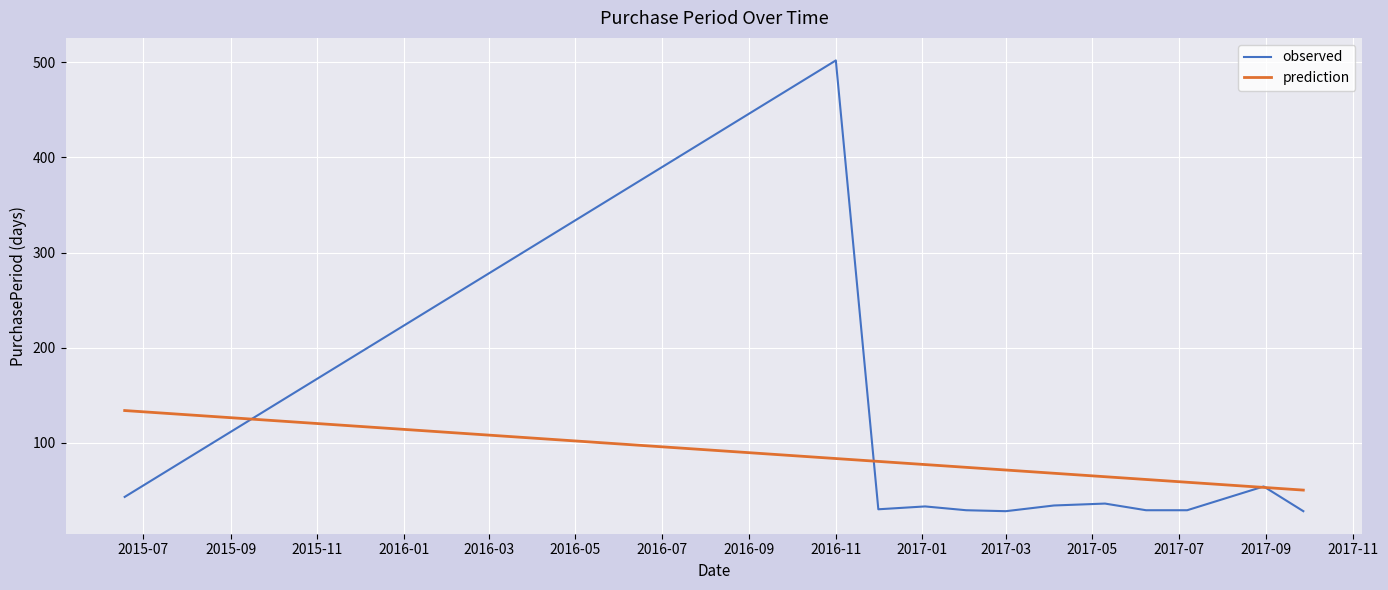

List the series in order of their peak value, lowest first.

prediction, observed